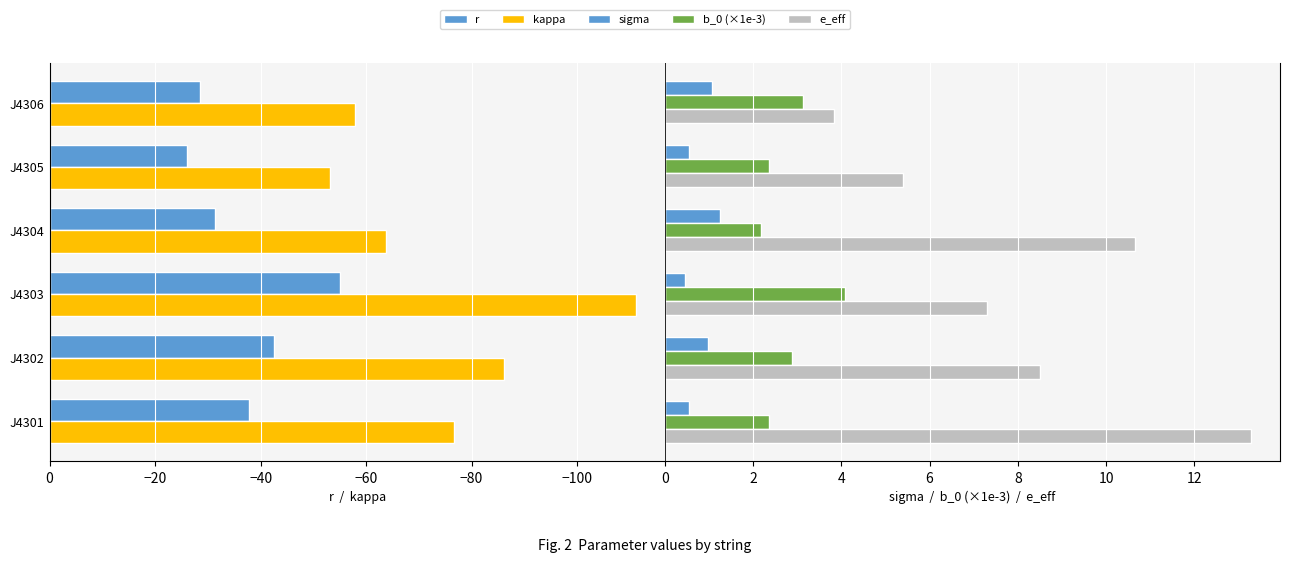

What is the value of the r bar at the 5th from the left?

-26.1